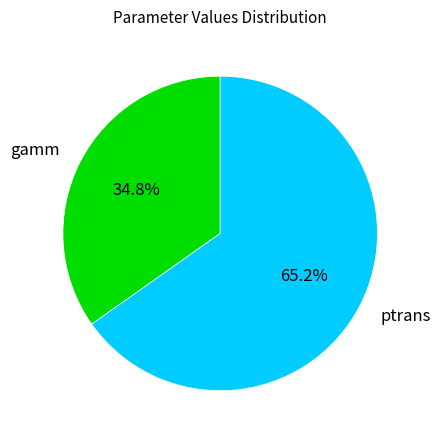

Do ptrans and gamm together represent more than half of the pie?

Yes